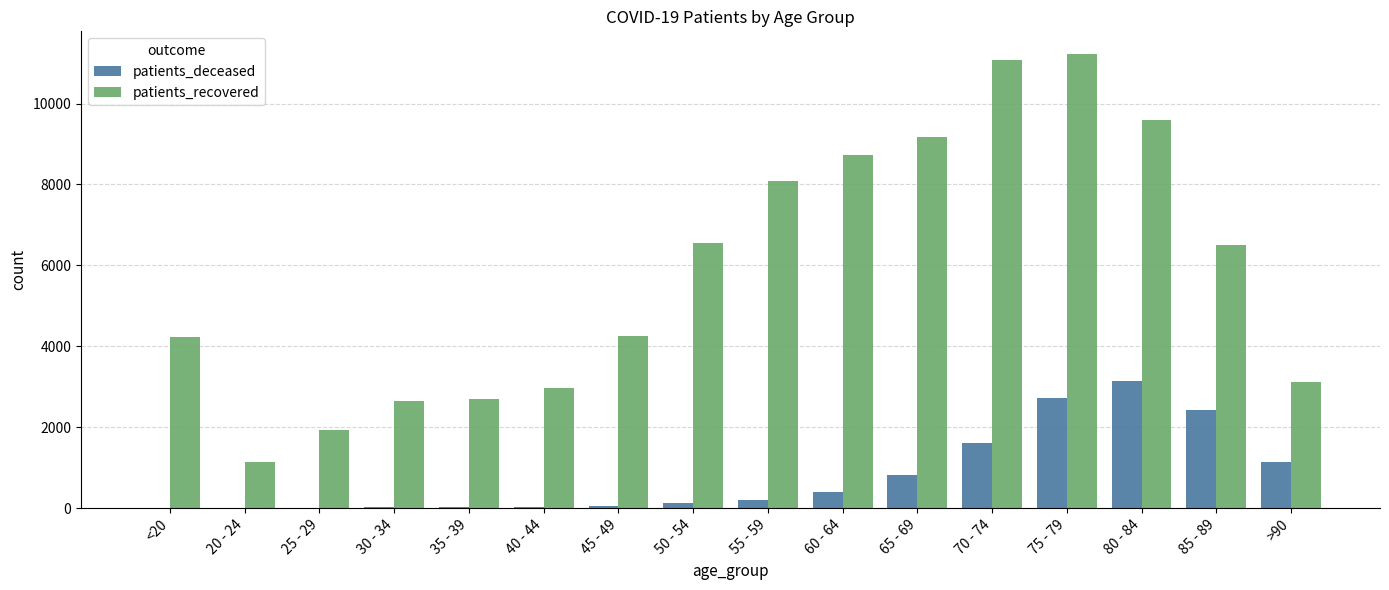

Are the bars horizontal?

No